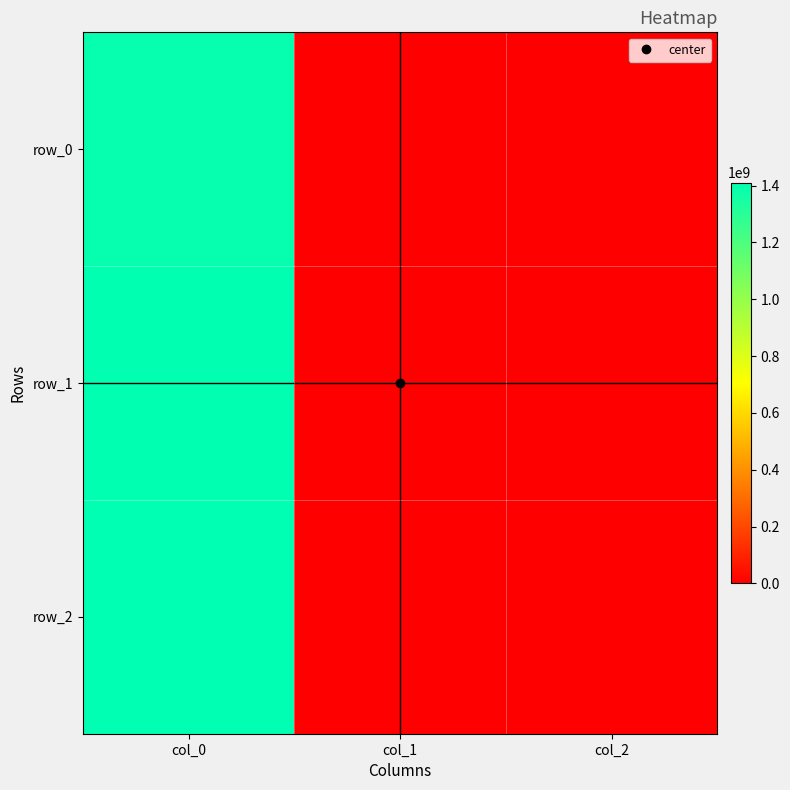

Reading right to left, extract all data points from this chart.

row_0: col_2=0	col_1=0	col_0=1391380867
row_1: col_2=0	col_1=0	col_0=1405626817
row_2: col_2=0	col_1=0	col_0=1410445066